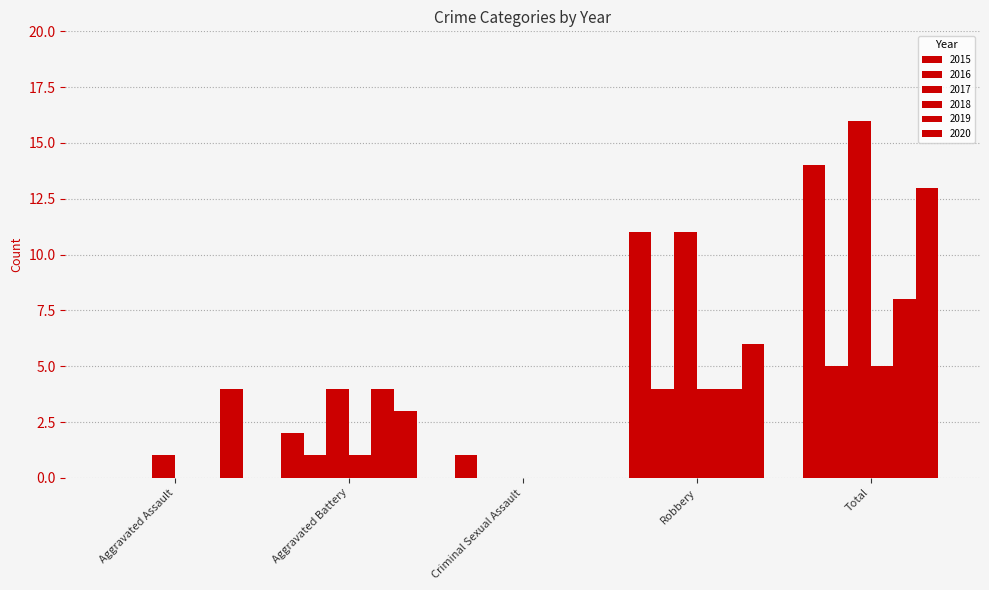

Count the number of categories in the chart.

5